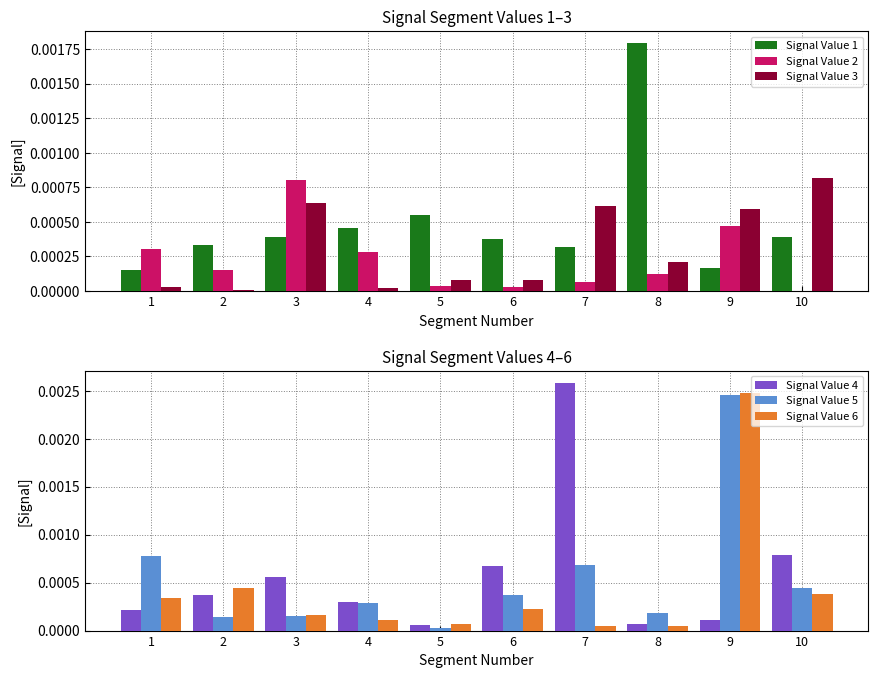

Which has a higher value, 3 or 8?

8